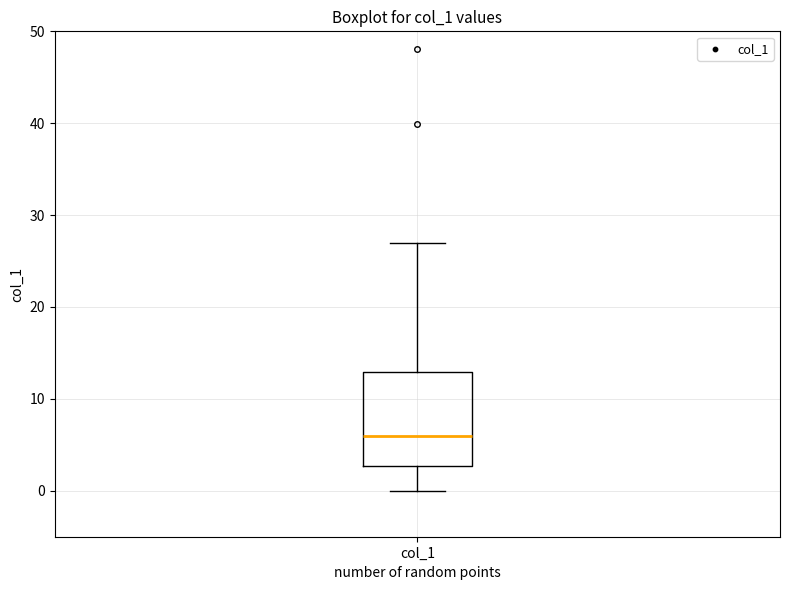

Read this box plot against the y-axis: the position of the median line, the range covered by the box, and the ends of both whiskers. The values are not printed on the chart, so give them approximately, as read against the axis.

median 6, box 3 to 13, whiskers 0 to 27